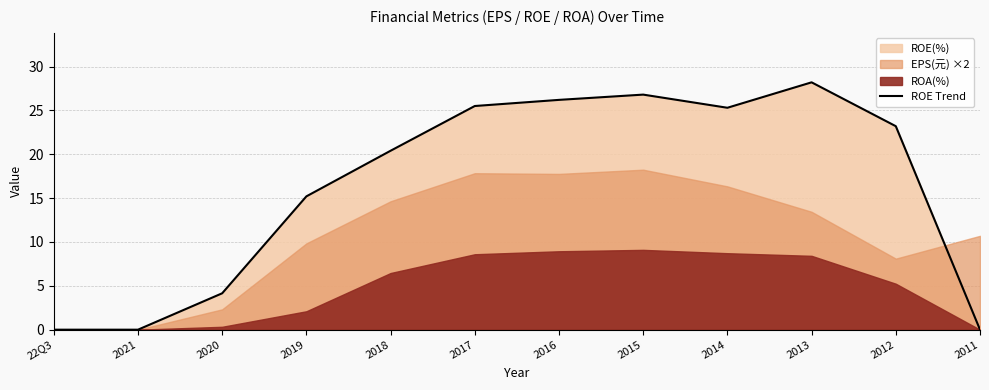

How many data points are above 23?

6